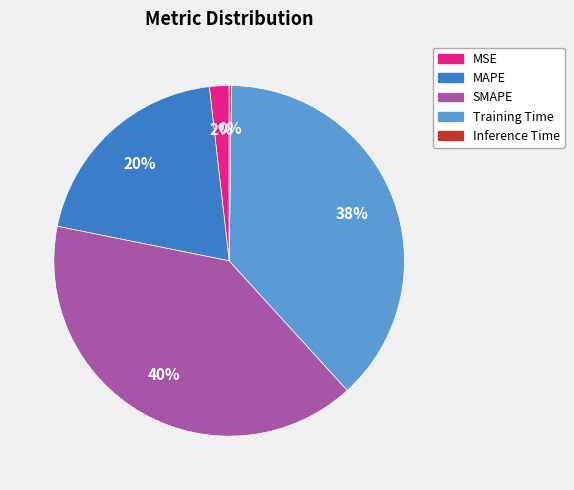

Which slice is the largest?

SMAPE